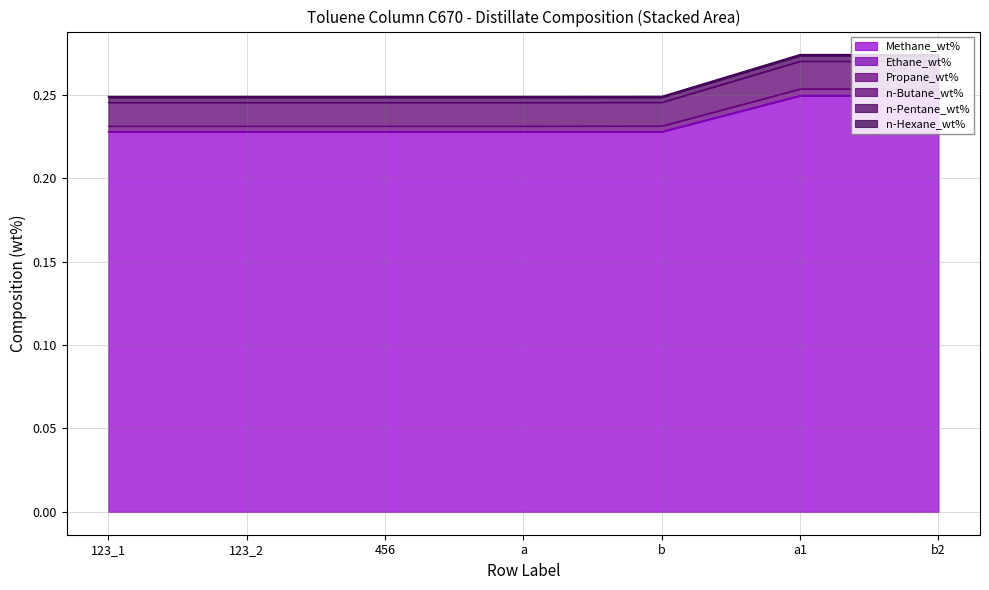

Is it true that Methane_wt% equals 0.3 at a?

False